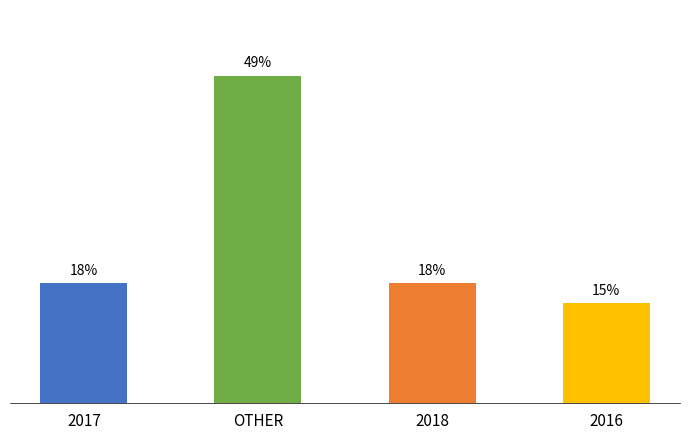

Between 2017 and OTHER, which is larger?

OTHER